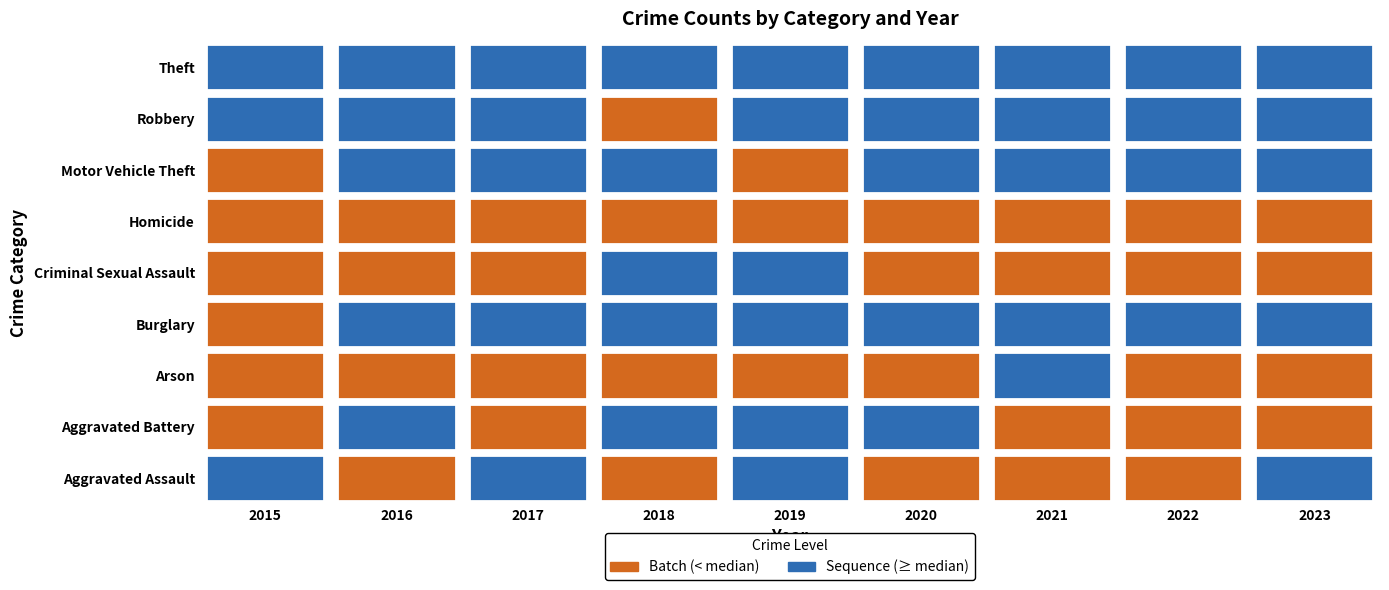

What is the spread (max minus min) of values at 2016?

92